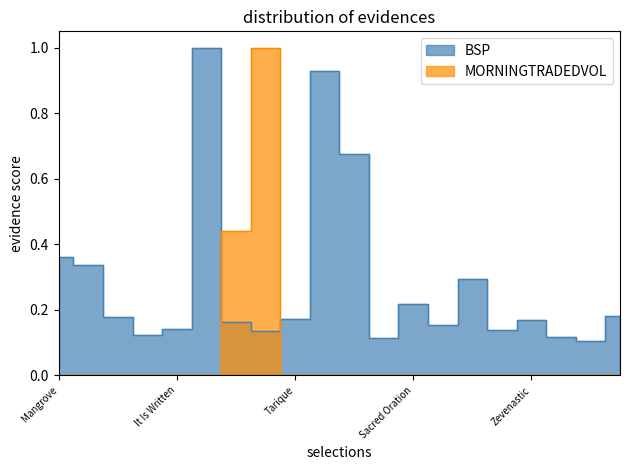

True or false: BSP has more than 1 points higher than both neighbors.

True